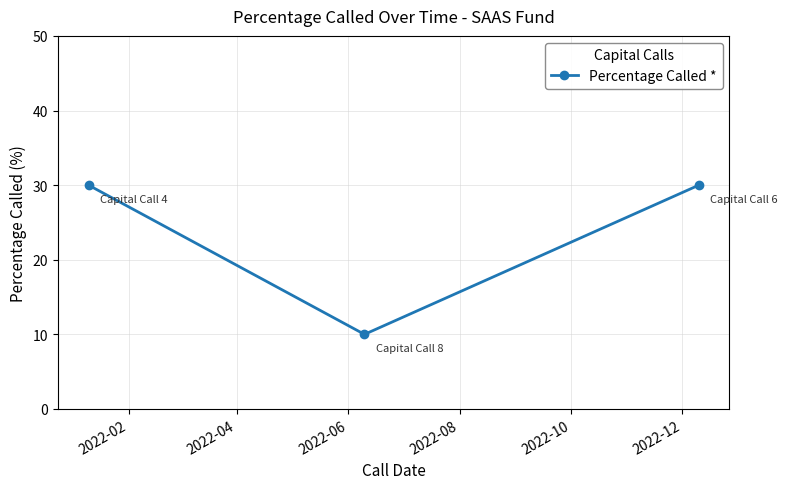

Reading left to right, list all the values displayed in this chart.

30	10	30